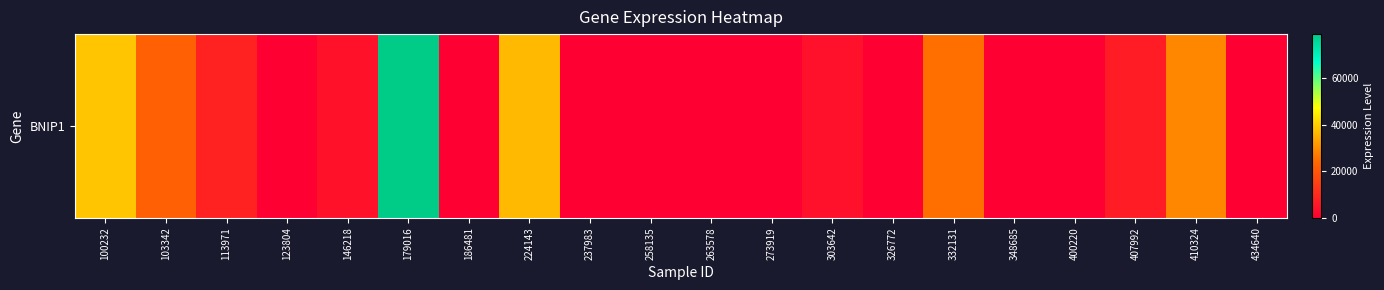

How many data points are above 3883?

9